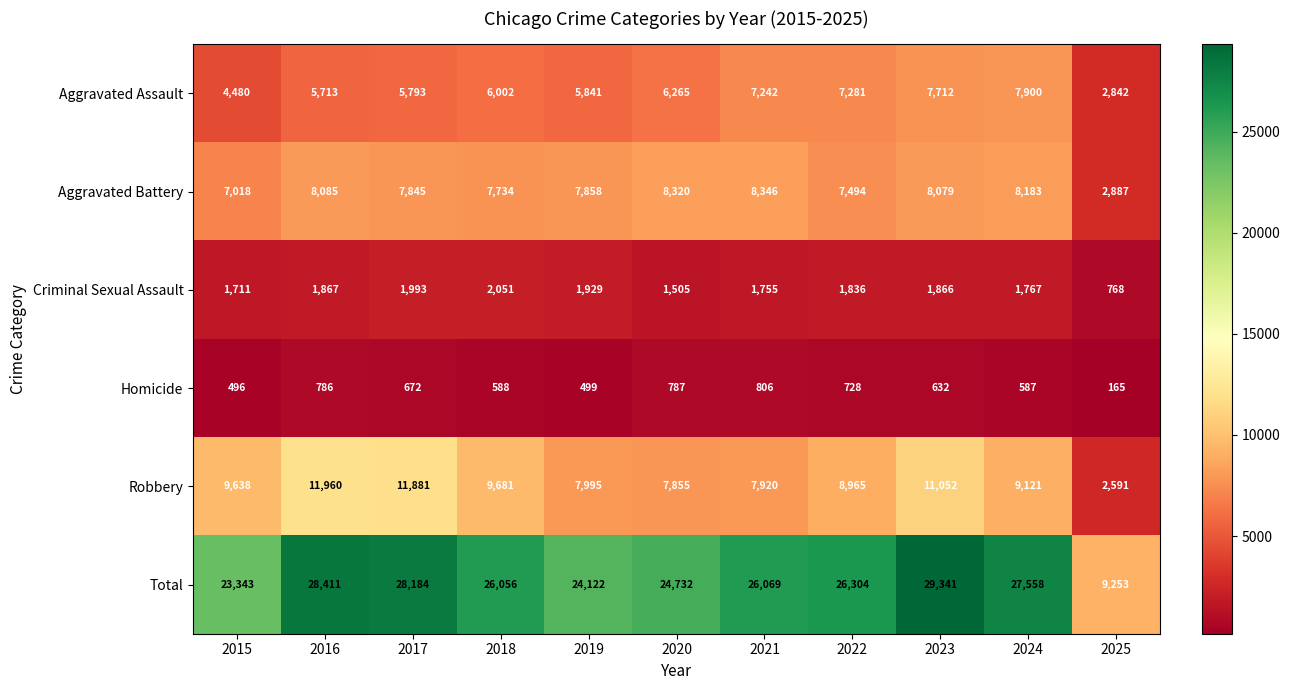

What is the minimum value shown in the chart?

165